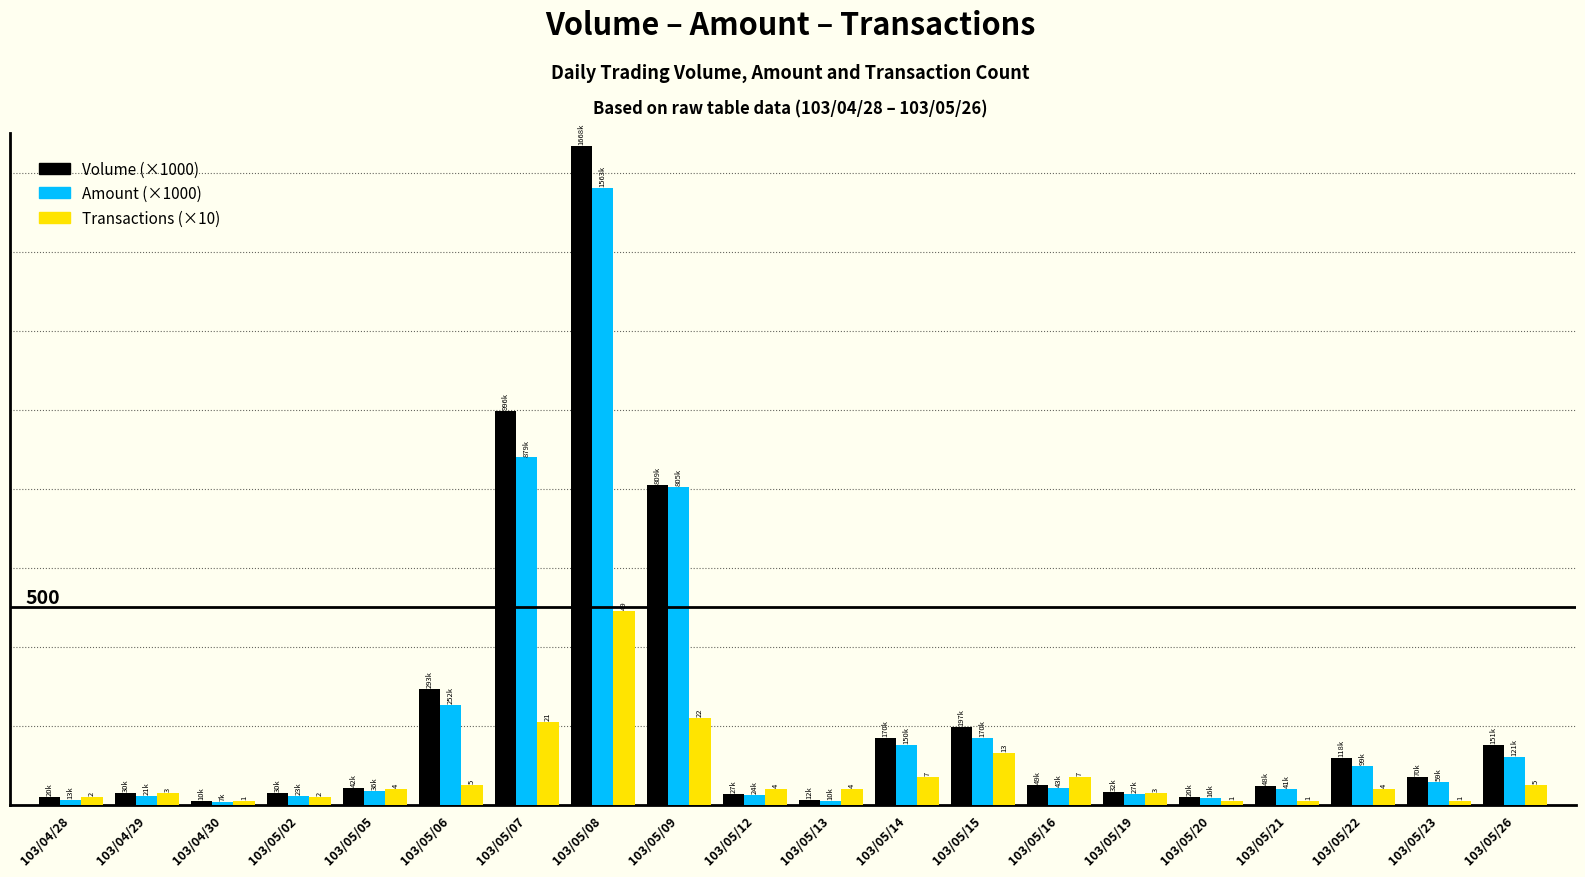

What is the sum of the Volume (×1000) values at 103/04/29 and 103/05/12?

57.0